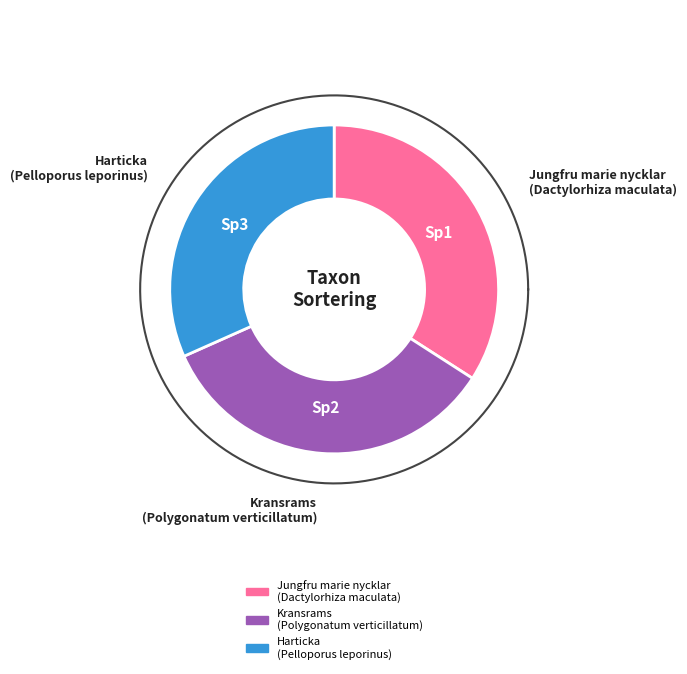

To the nearest percent, what percentage of the pie is Harticka
(Pelloporus leporinus)?

32%